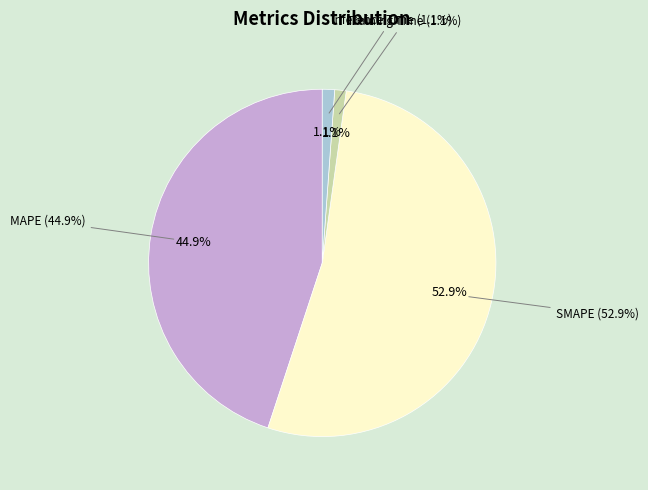

Which has a higher value, MAPE or Training Time?

MAPE